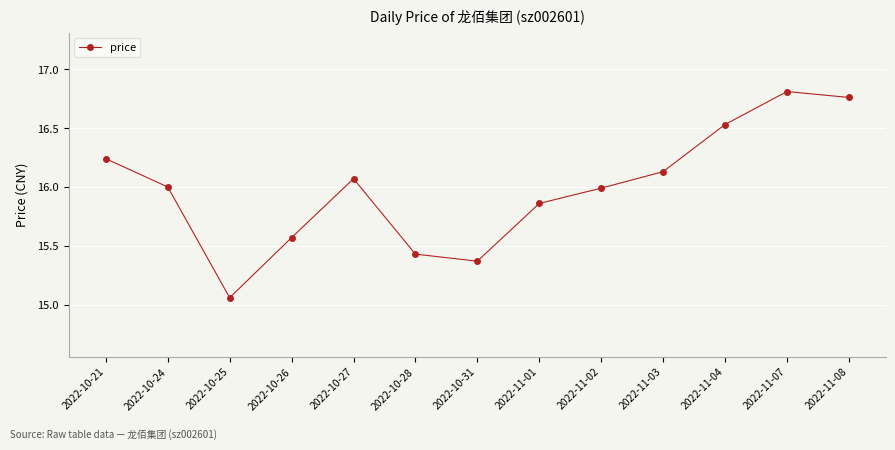

Count the number of data series in this chart.

1